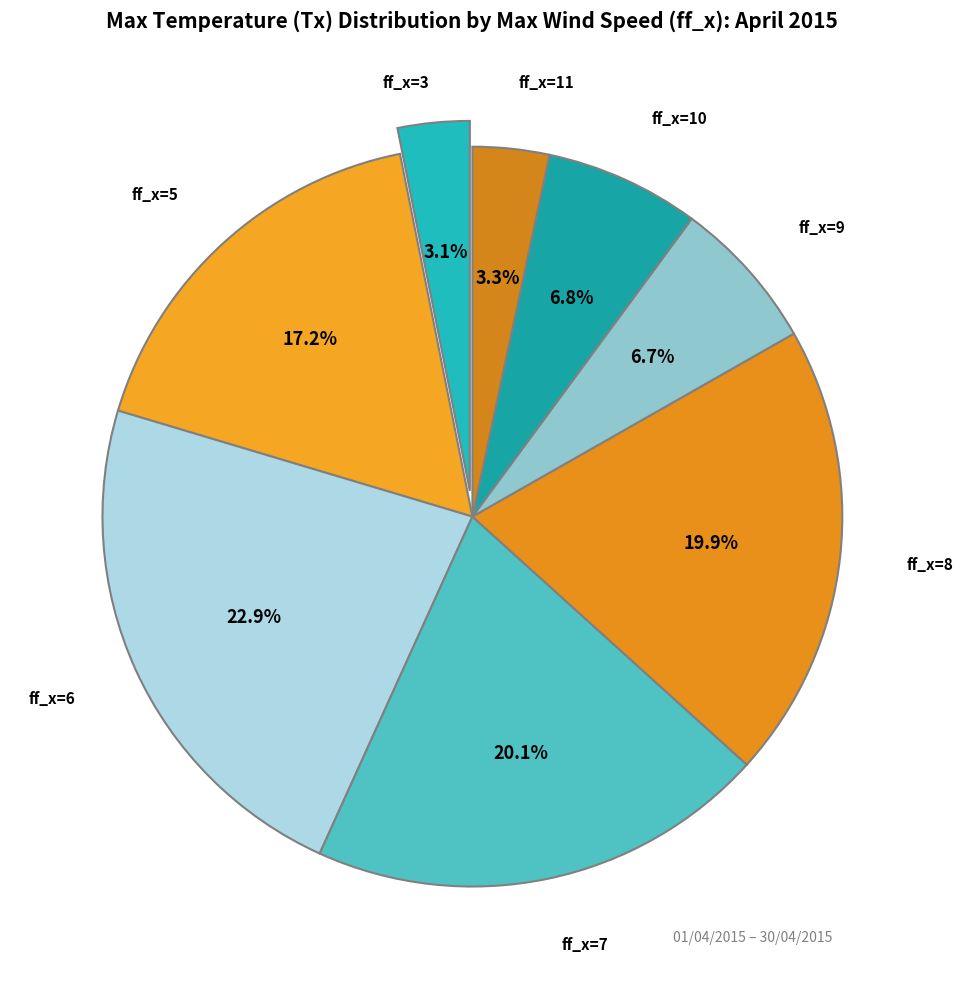

How many segments does this pie chart have?

8